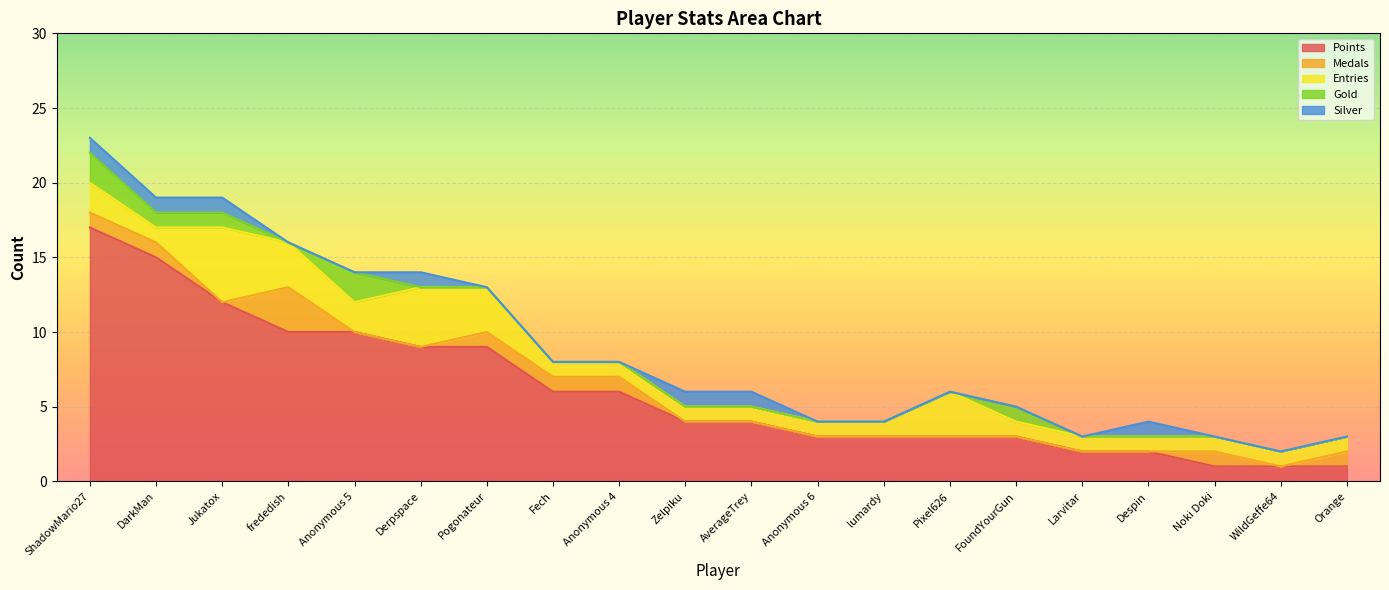

Rank the series by their maximum value, from highest to lowest.

Points, Entries, Medals, Gold, Silver